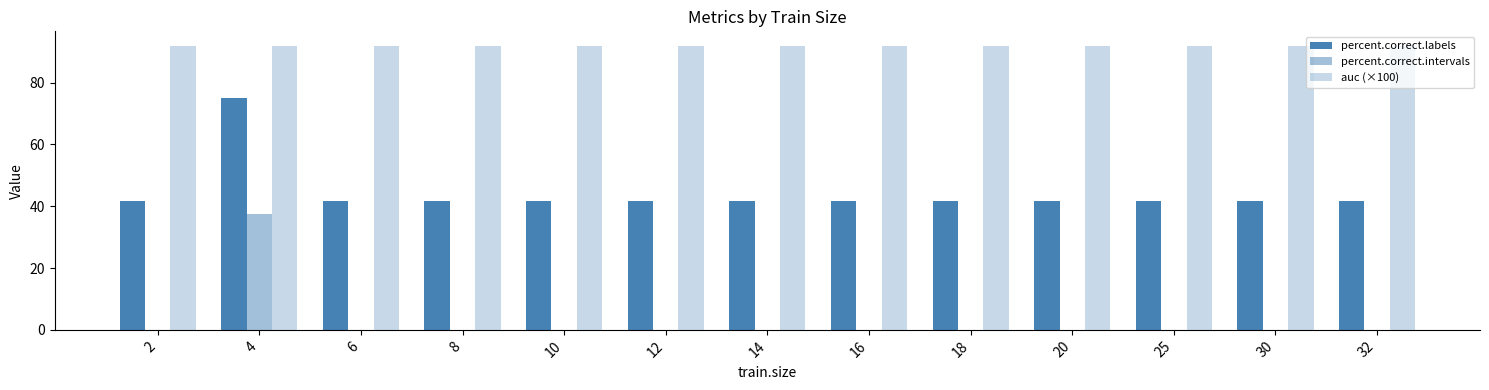

Where is percent.correct.intervals nearest to the value 18?

2